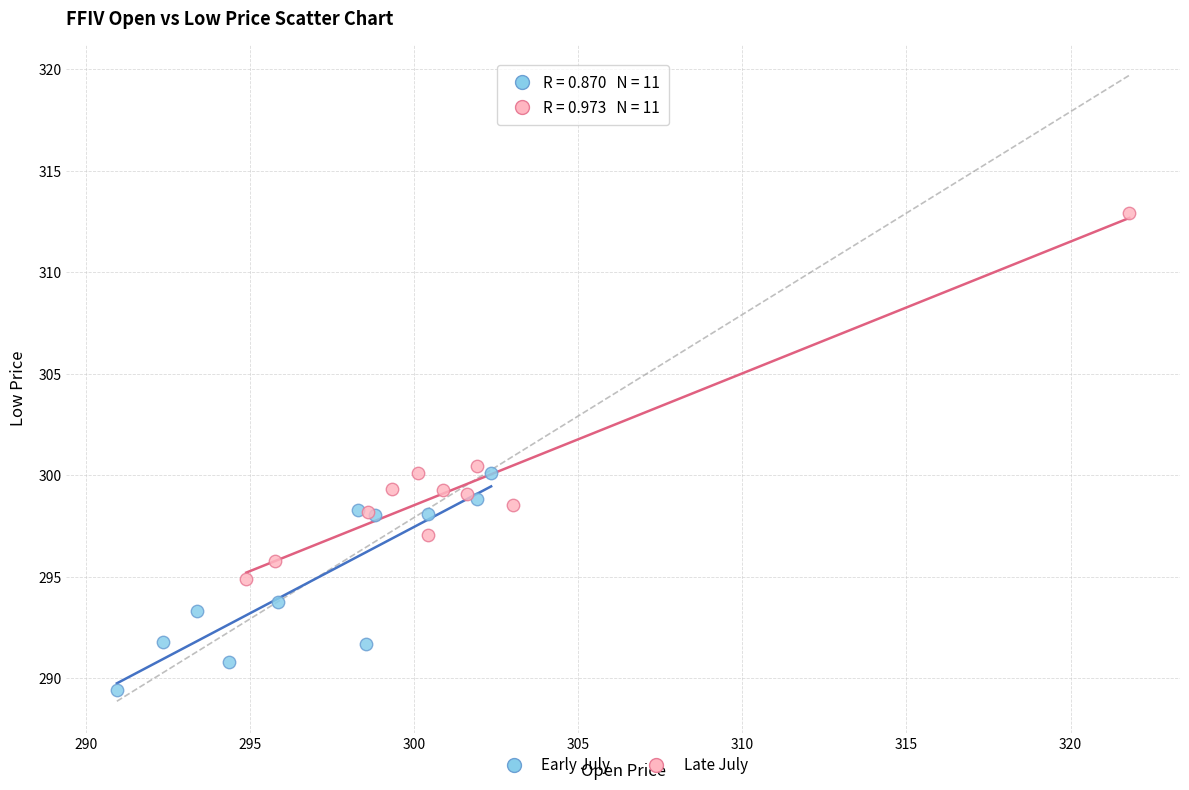

Which series contains the highest Y value?

Late July